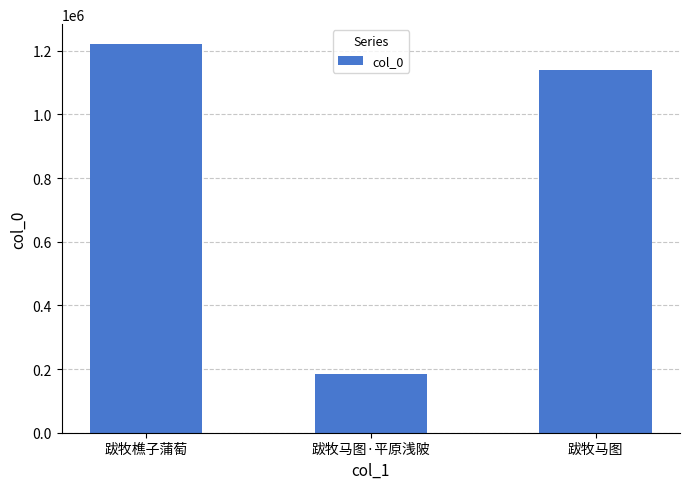

Which has a higher value, 跋牧马图 or 跋牧马图·平原浅陂?

跋牧马图